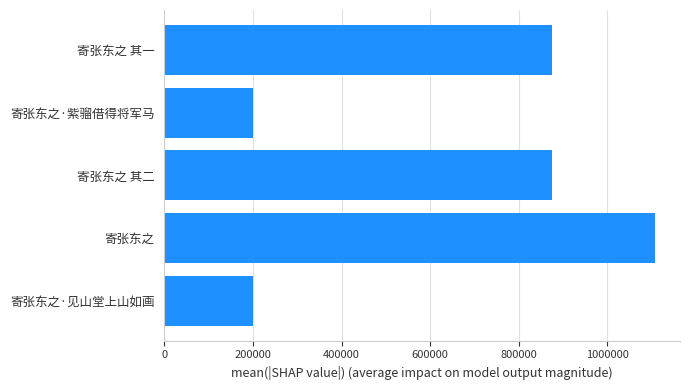

At which label is the value closest to 653854?

寄张东之 其二